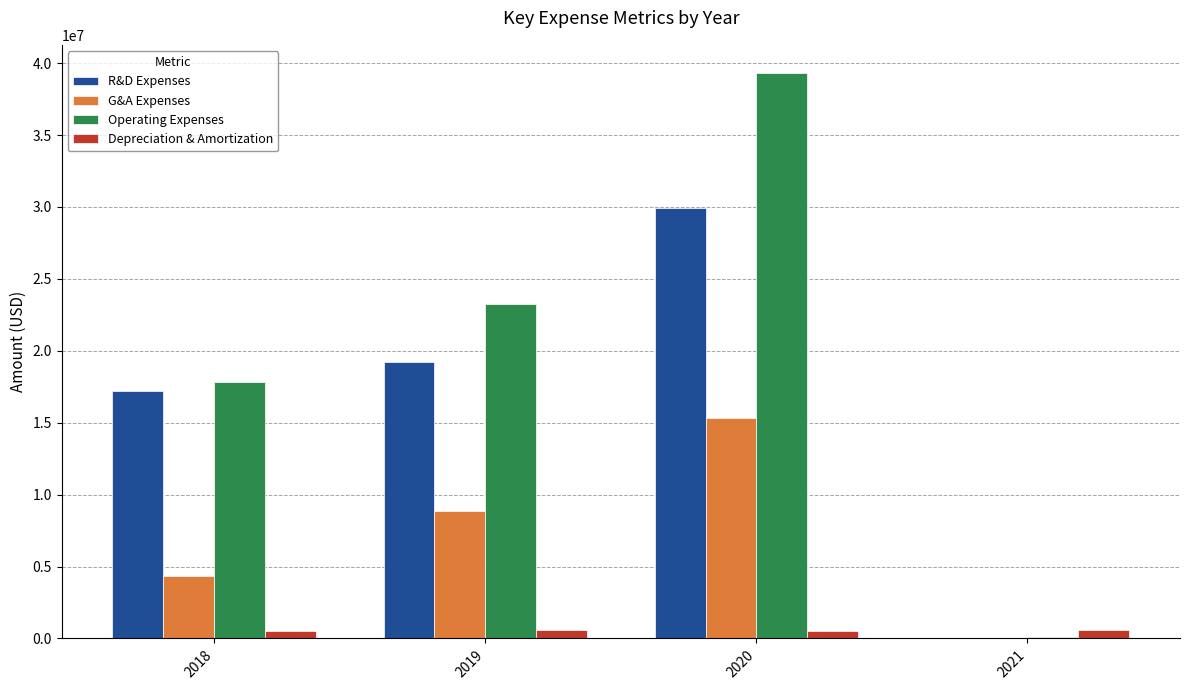

The value of R&D Expenses at 2019 is 19211000. True or false?

True